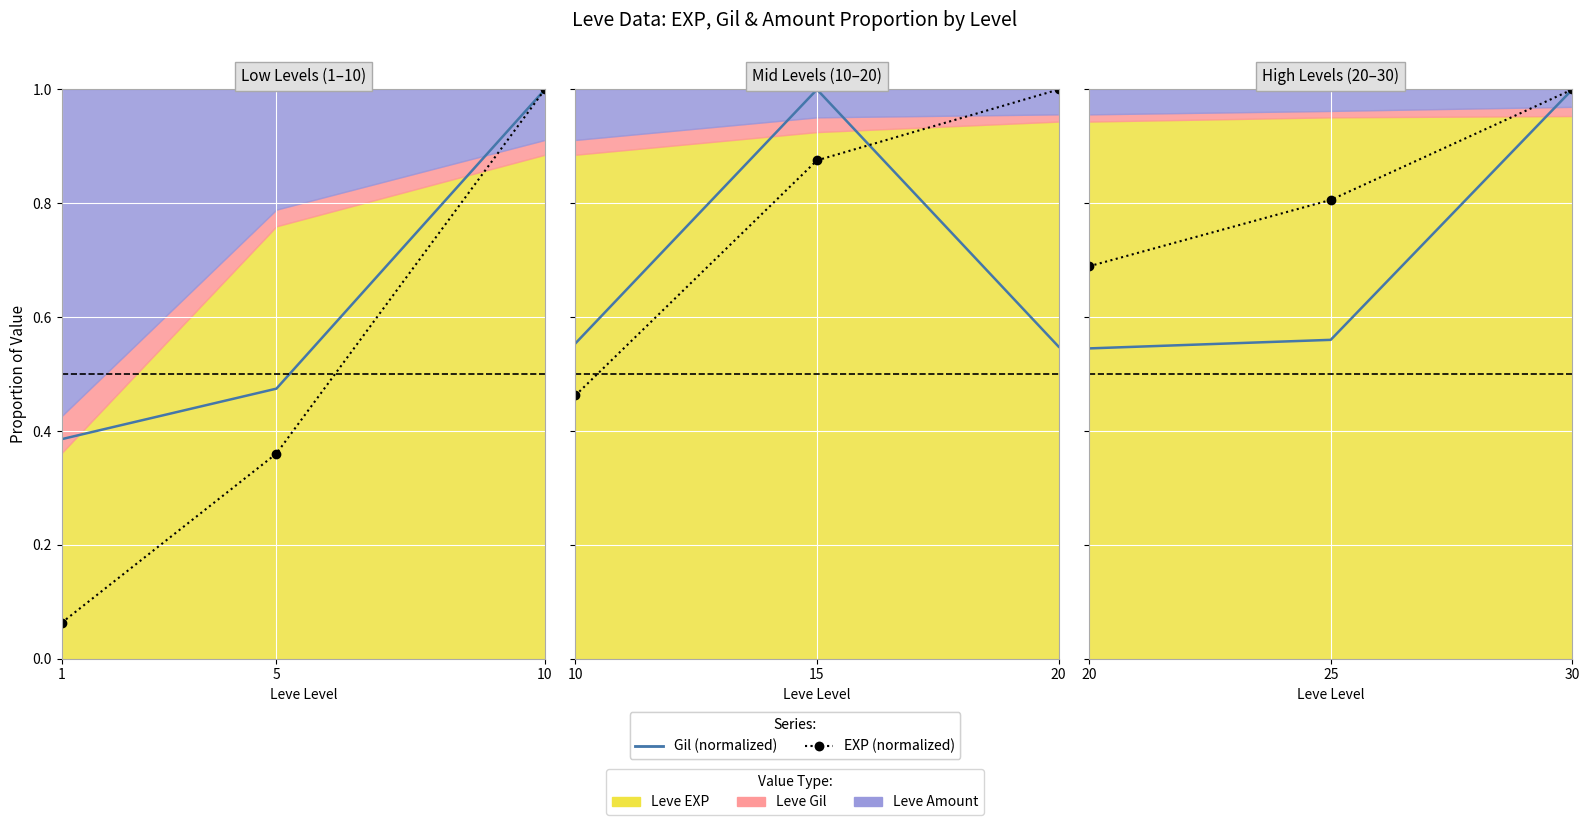

What is the value of the EXP (normalized) point at the 1st from the left?

0.7